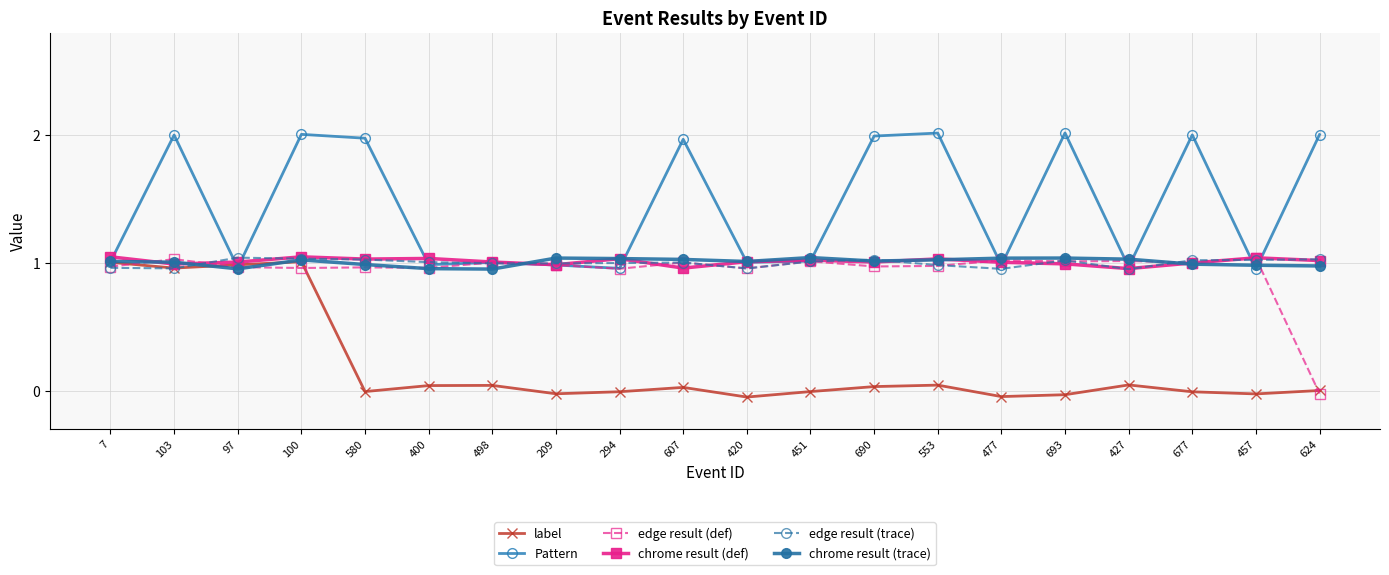

What is the value of the edge result (trace) point at the 10th from the left?

1.0